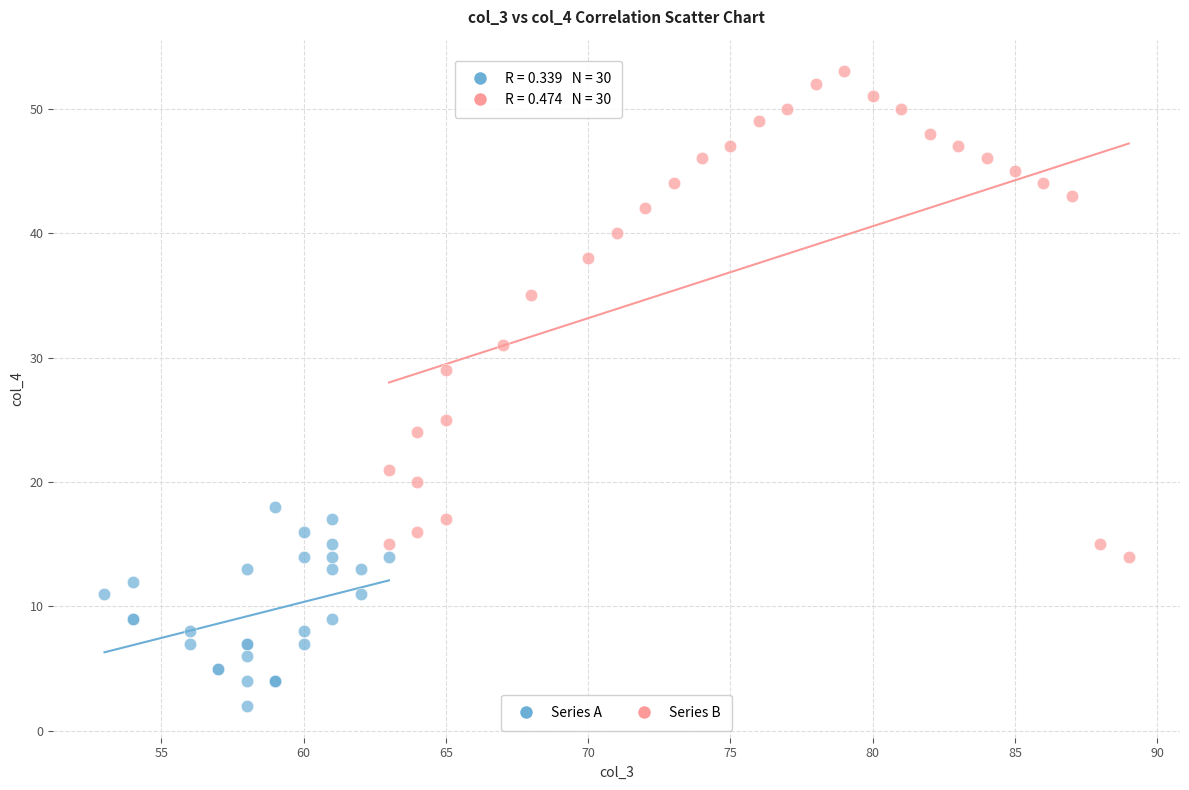

Which series has the largest Y range (max minus min)?

Series B